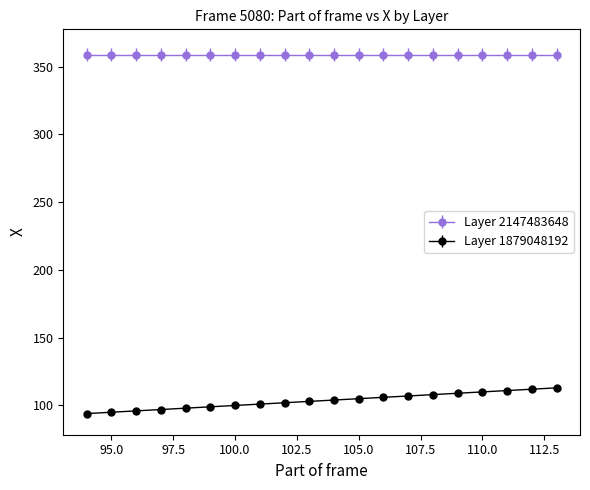

Which series has the largest range (max minus min)?

Layer 1879048192